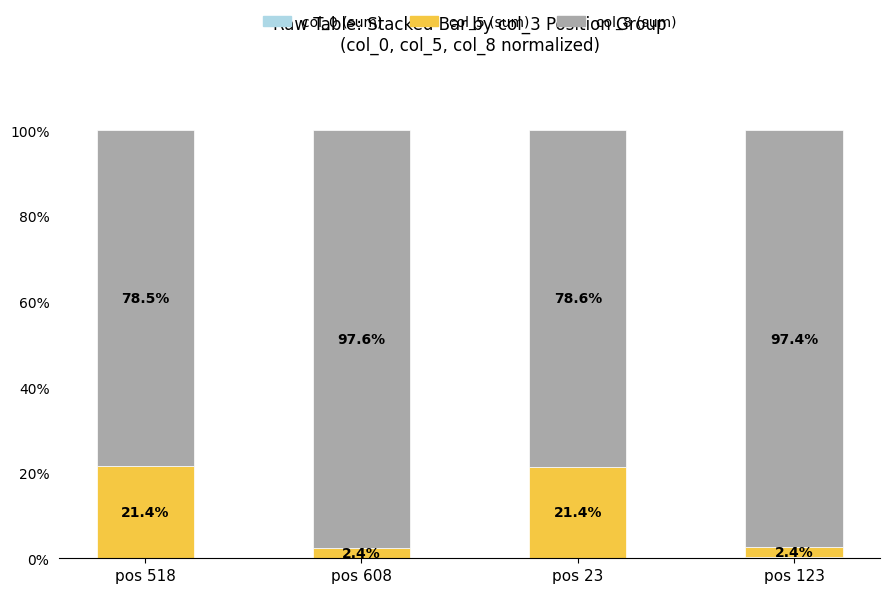

Are the bars grouped side by side (vs. stacked)?

No